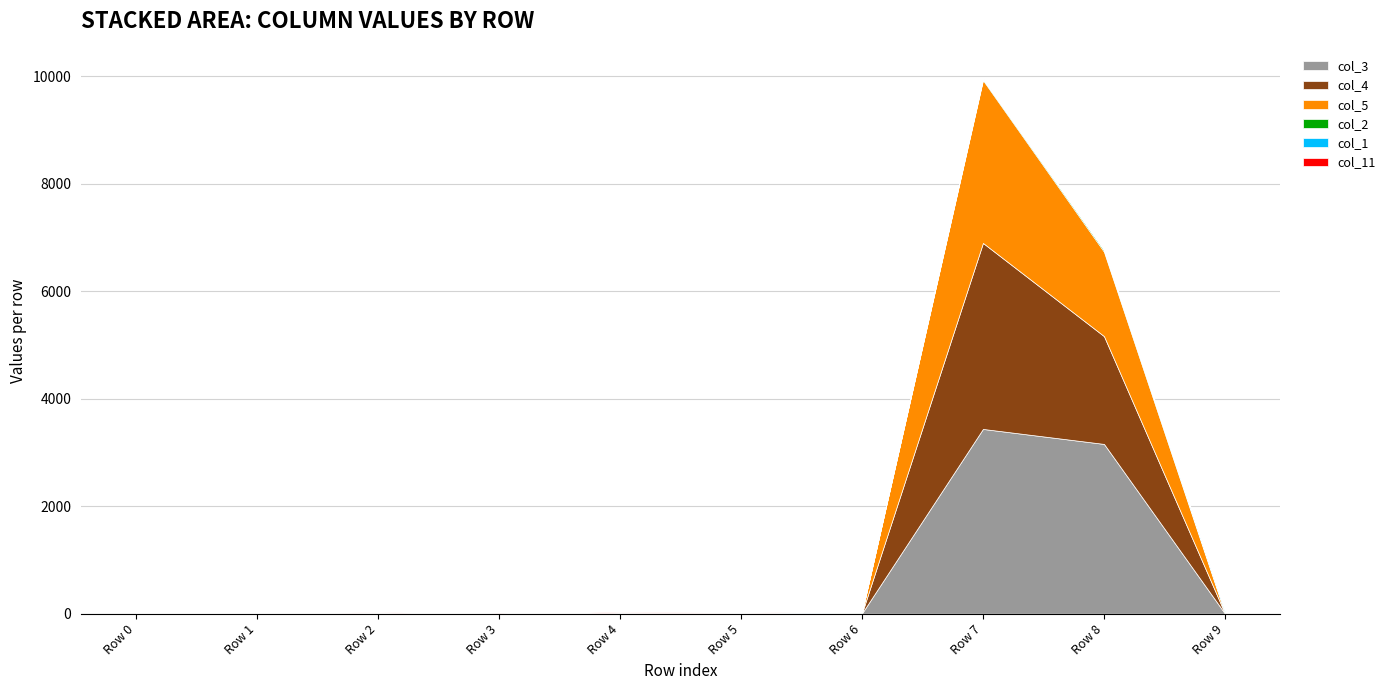

What is the highest value of the col_3 series?

3437